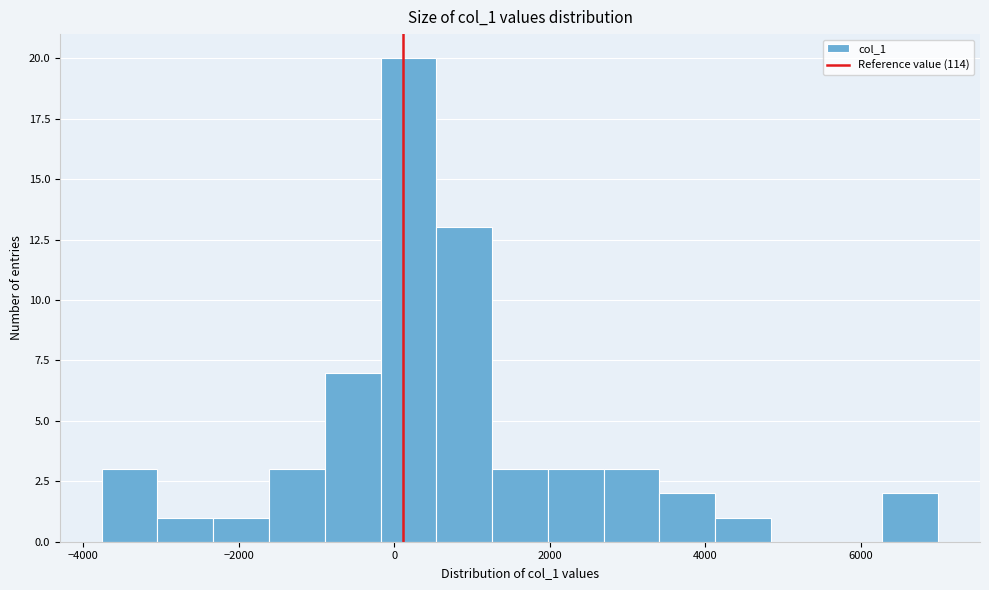

Around what value on the x-axis is the tallest bar? Give the approximate position of its centre, as read against the axis.

200